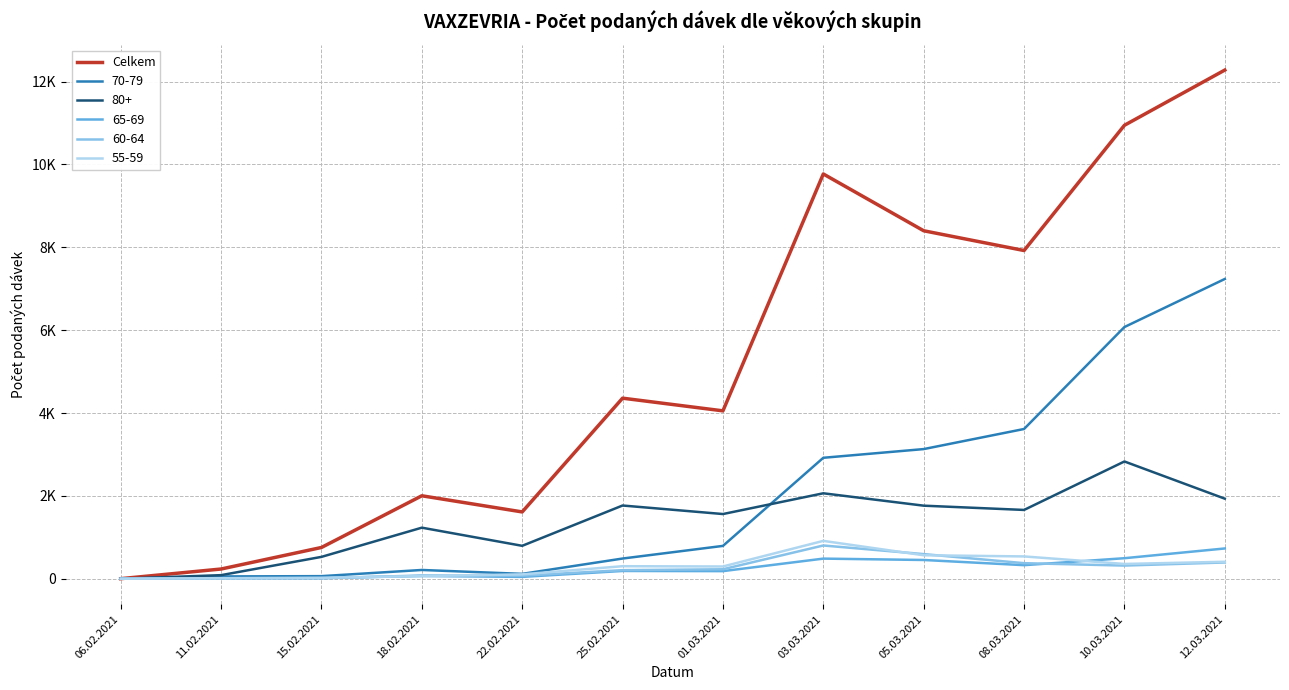

What are all the series names shown in the legend?

Celkem, 70-79, 80+, 65-69, 60-64, 55-59